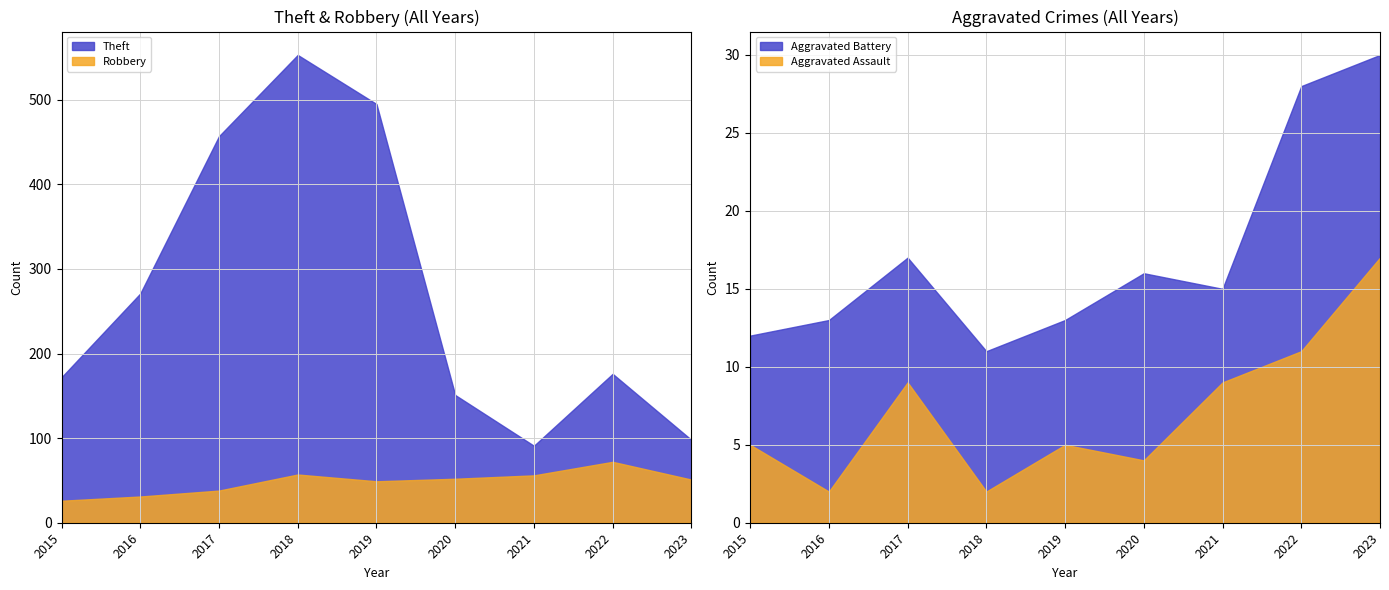

True or false: Robbery and Theft intersect in this chart.

False